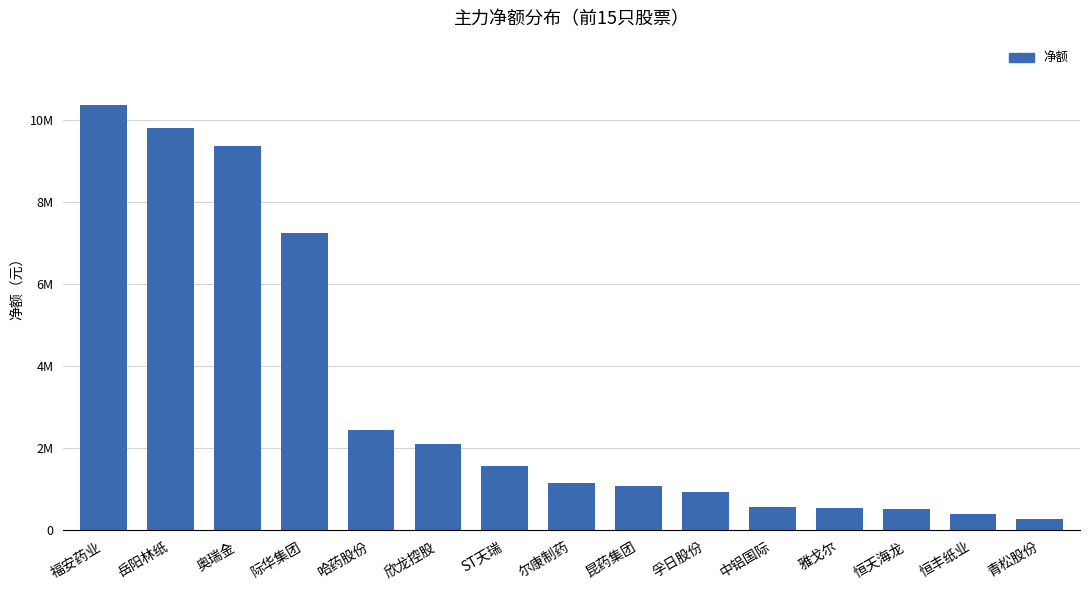

What is the change in value from 孚日股份 to 中铝国际?

-356937